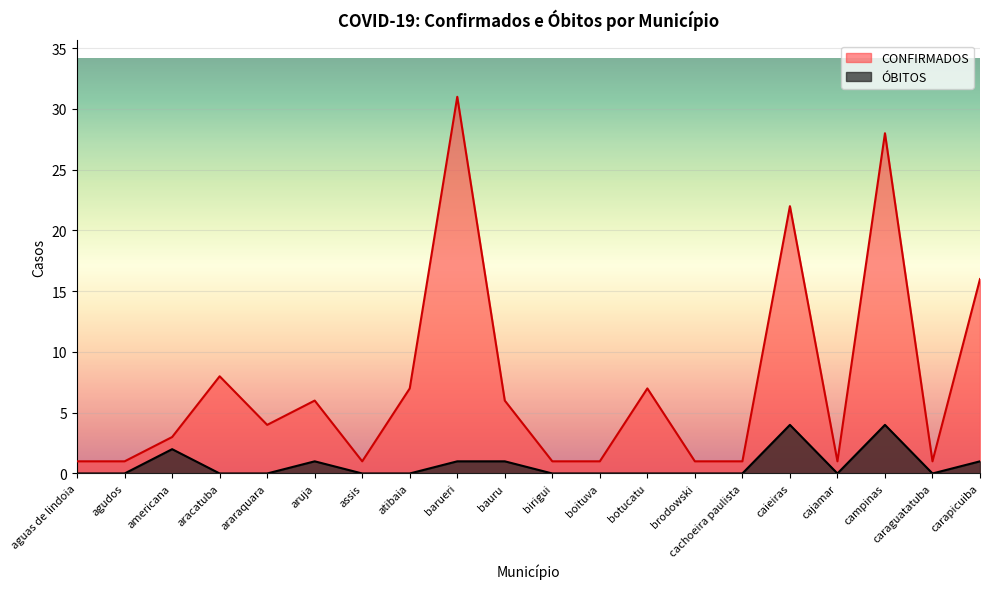

What is the greatest value displayed?

31